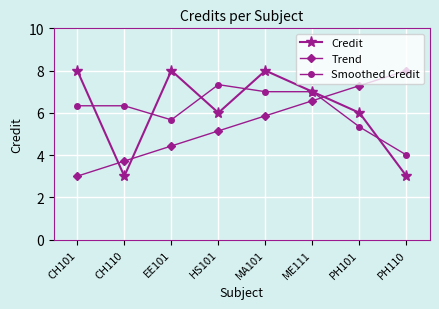

What is the highest value of the Credit series?

8.0